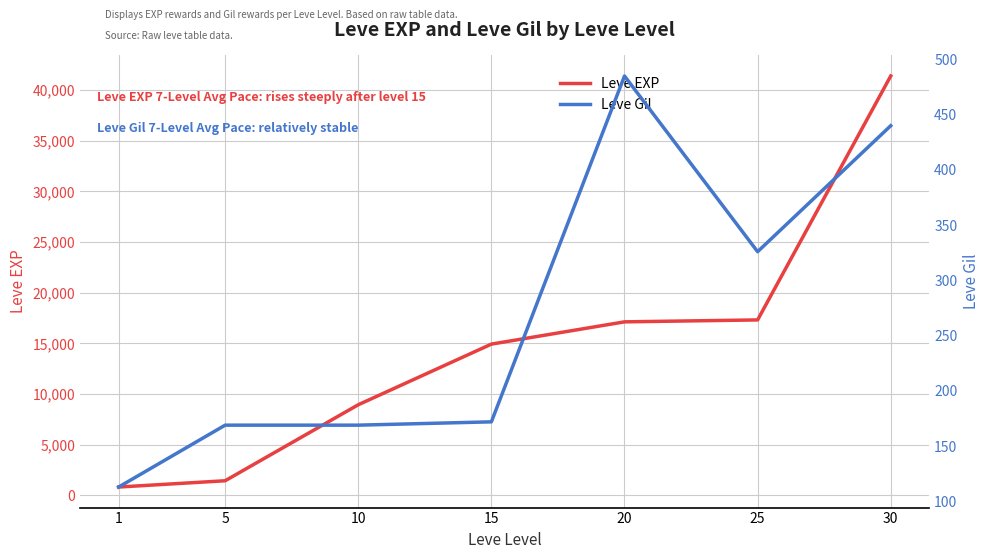

What is the minimum value shown in the chart?

113